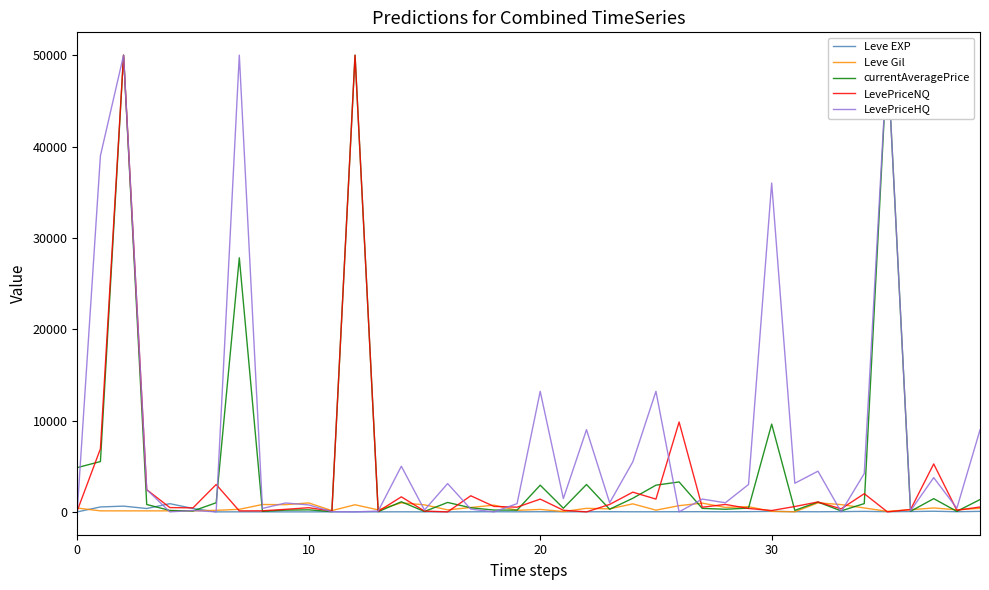

What is the value of the LevePriceHQ point at the 38th from the left?

3750